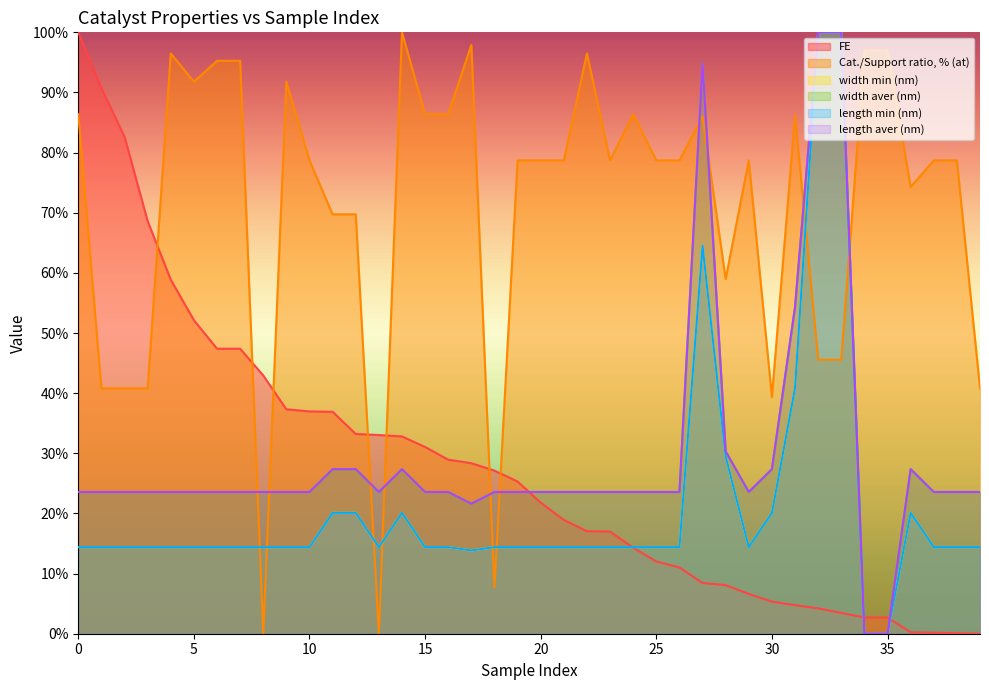

How many values in the length aver (nm) series exceed 23?

37